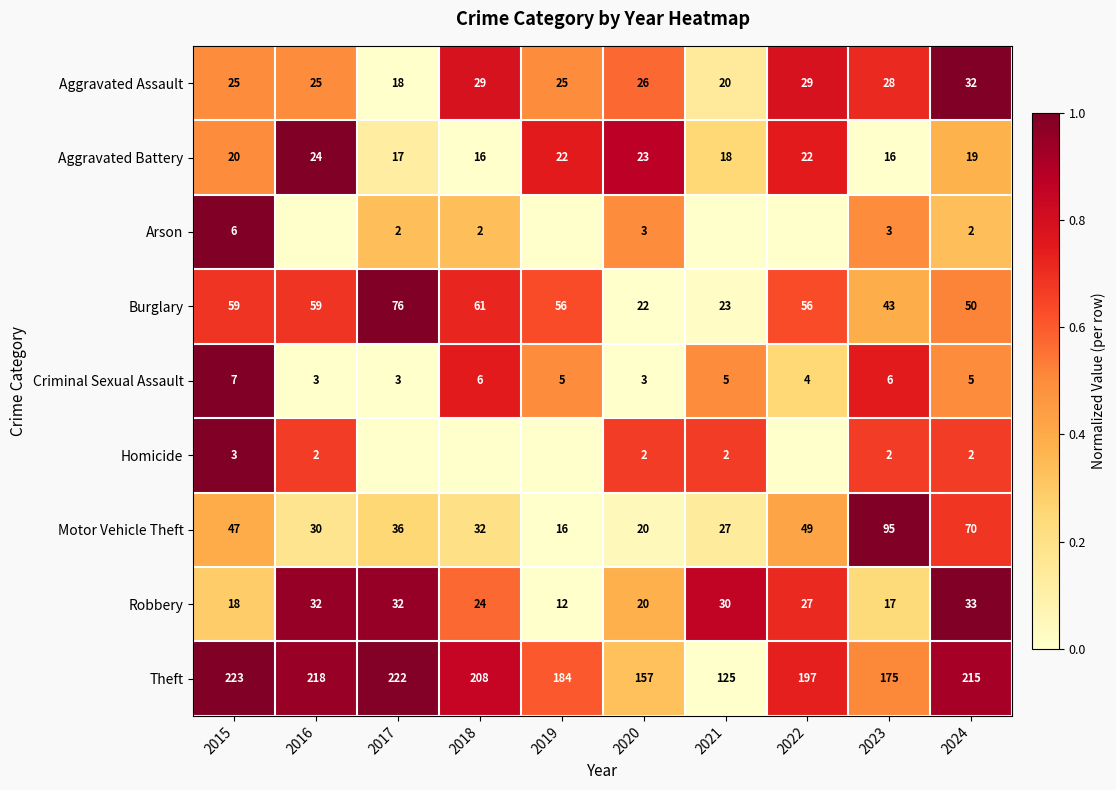

What is the sum of all Aggravated Battery values?

197